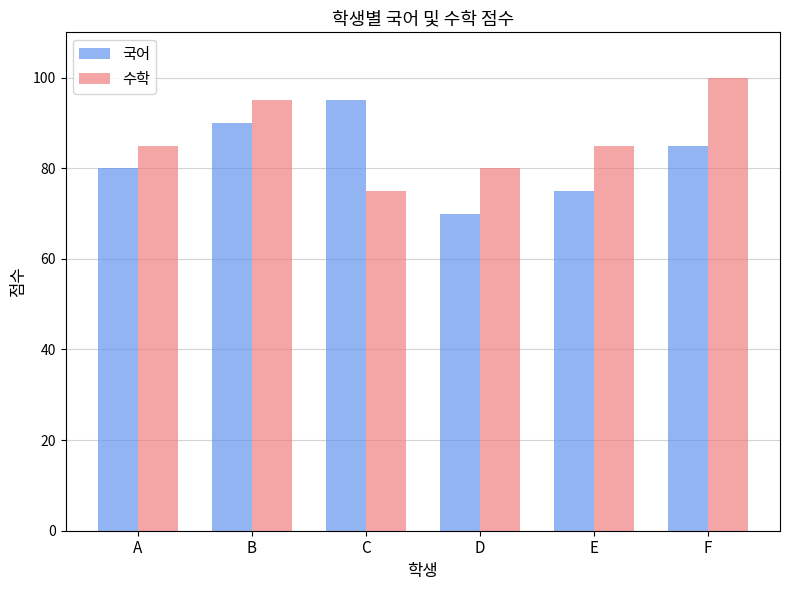

What is the sum of the 국어 values at A and D?

150